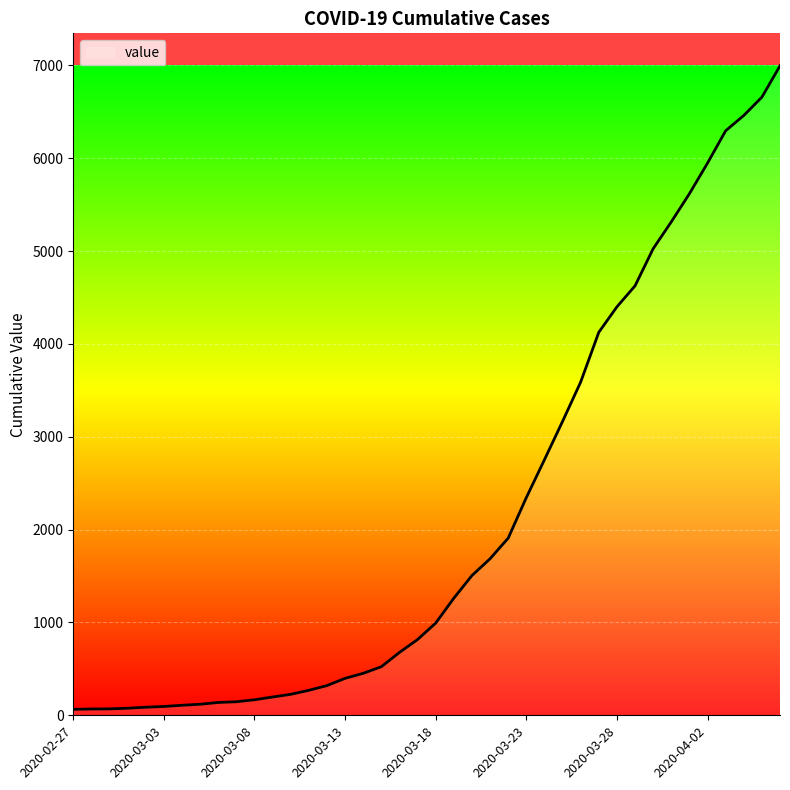

What is the minimum value shown in the chart?

64